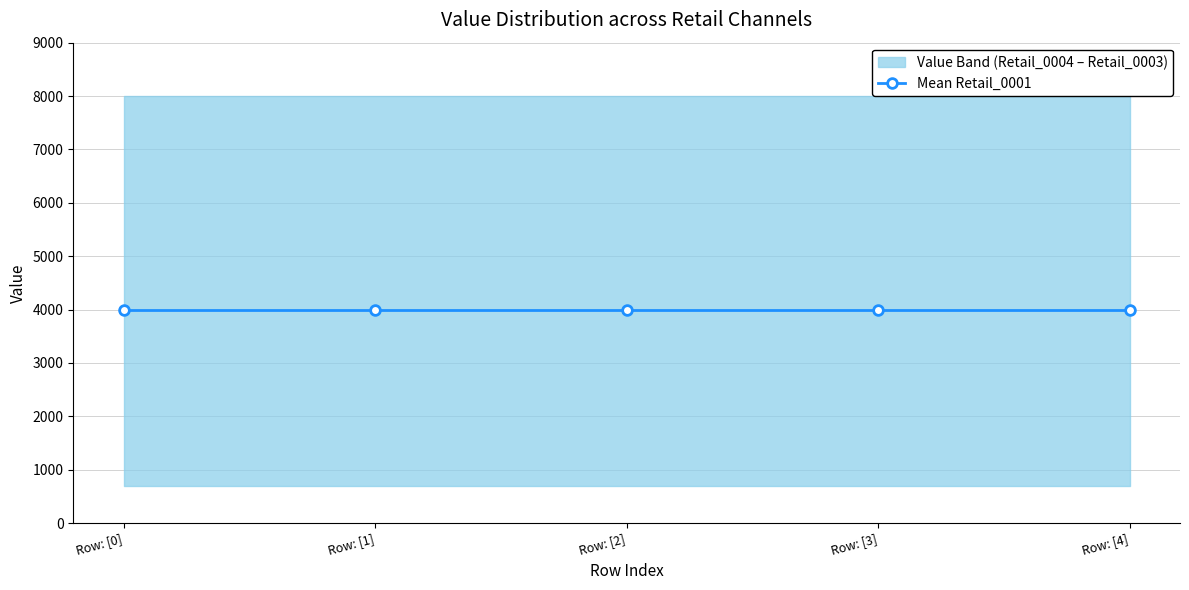

What is the approximate value of Retail_0004 at 4?

700